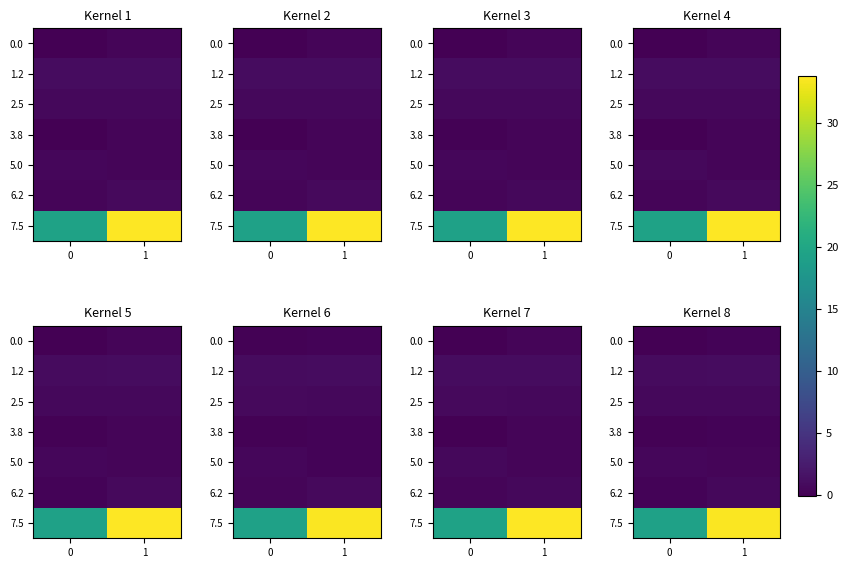

What is the spread (max minus min) of values at 1?

33.3